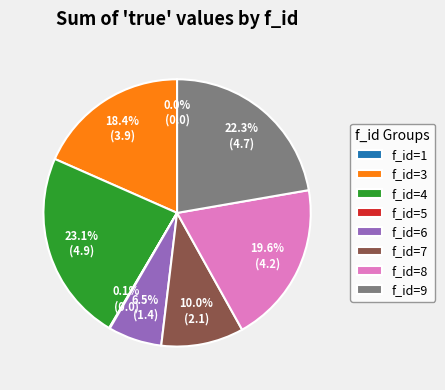

Does f_5 account for over 50% of the chart?

No